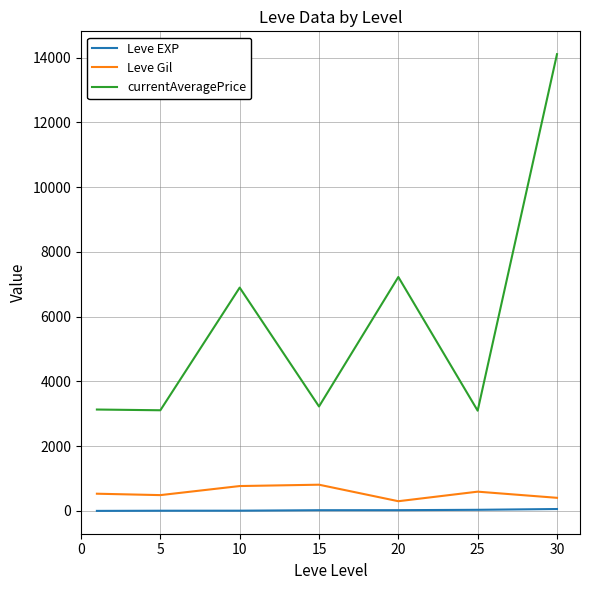

What is the greatest value displayed?

14105.5